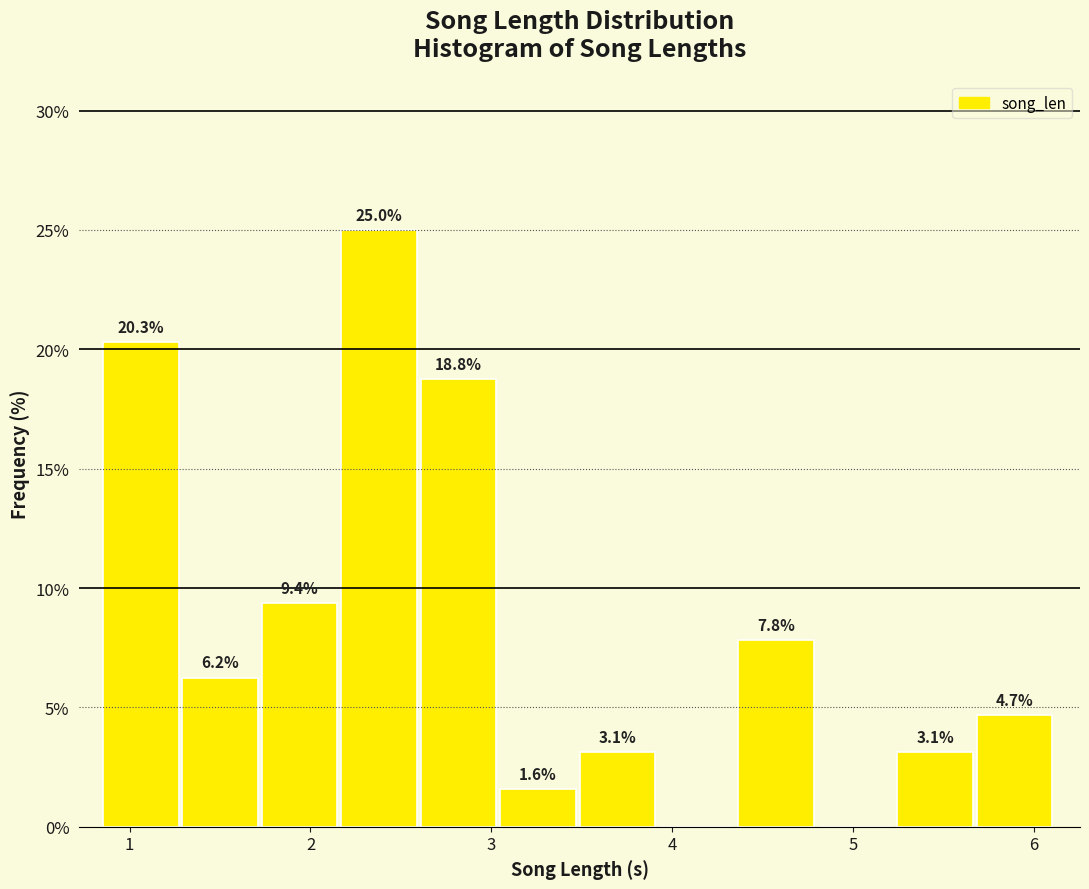

Over which range of the x-axis is the bar tallest?

2.2 to 2.6